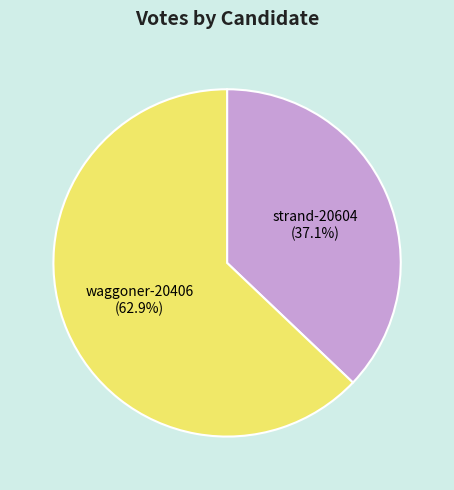

True or false: waggoner-20406 accounts for 74% of the total.

False